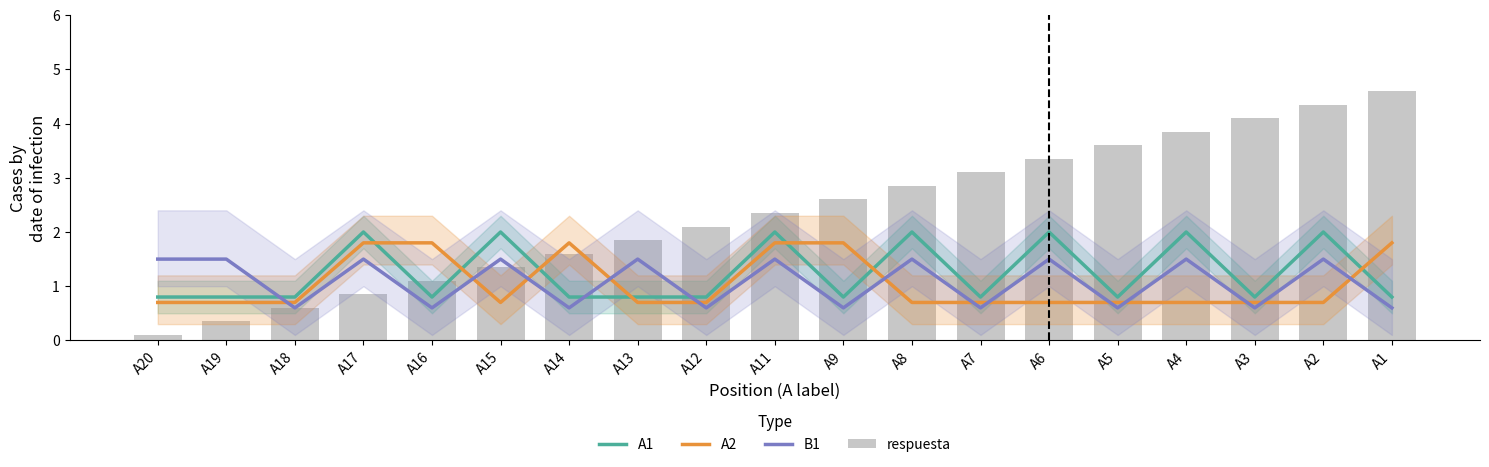

What are all the series names shown in the legend?

A1, A2, B1, respuesta